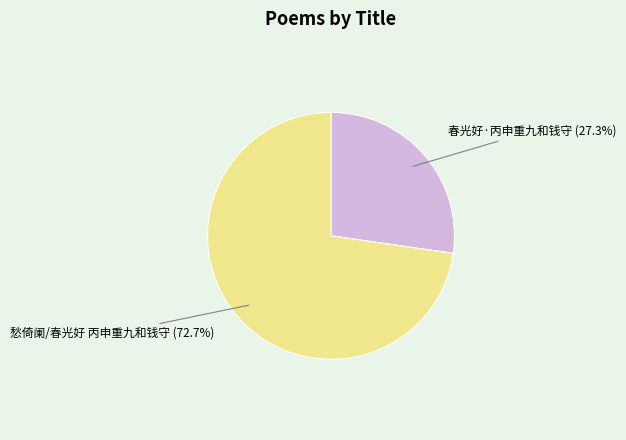

To the nearest percent, what is the difference between the 春光好·丙申重九和钱守 and 愁倚阑/春光好 丙申重九和钱守 slice percentages?

45%